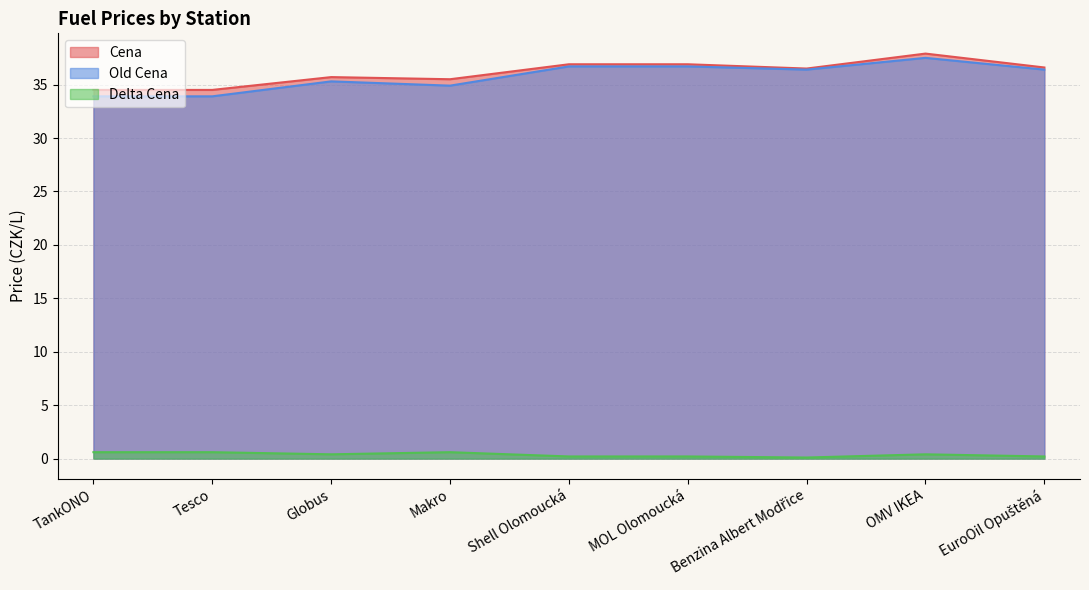

What is the greatest value displayed?

37.9